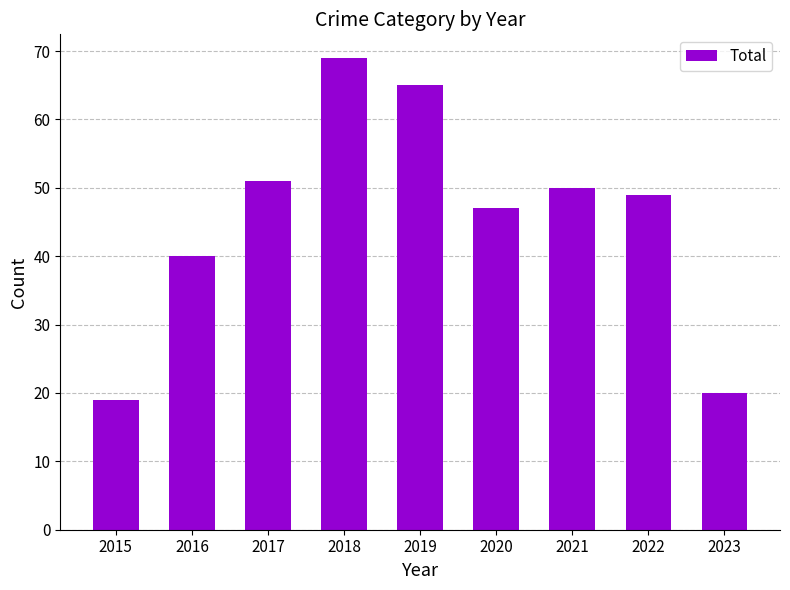

How many categories are shown in the chart?

9